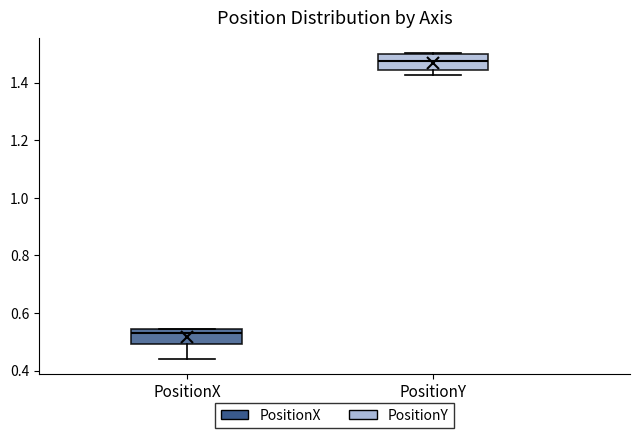

Reading left to right, transcribe this box plot: for each box, give where its median line is, the range the box spans, and where its two whiskers end, as read against the y-axis. The values are not printed on the chart, so give them approximately, as read against the axis.

PositionX: median 0.54 (just below the box's upper edge), box 0.50 to 0.54, whiskers 0.44 to 0.54
PositionY: median 1.48, box 1.44 to 1.50, whiskers 1.42 to 1.50